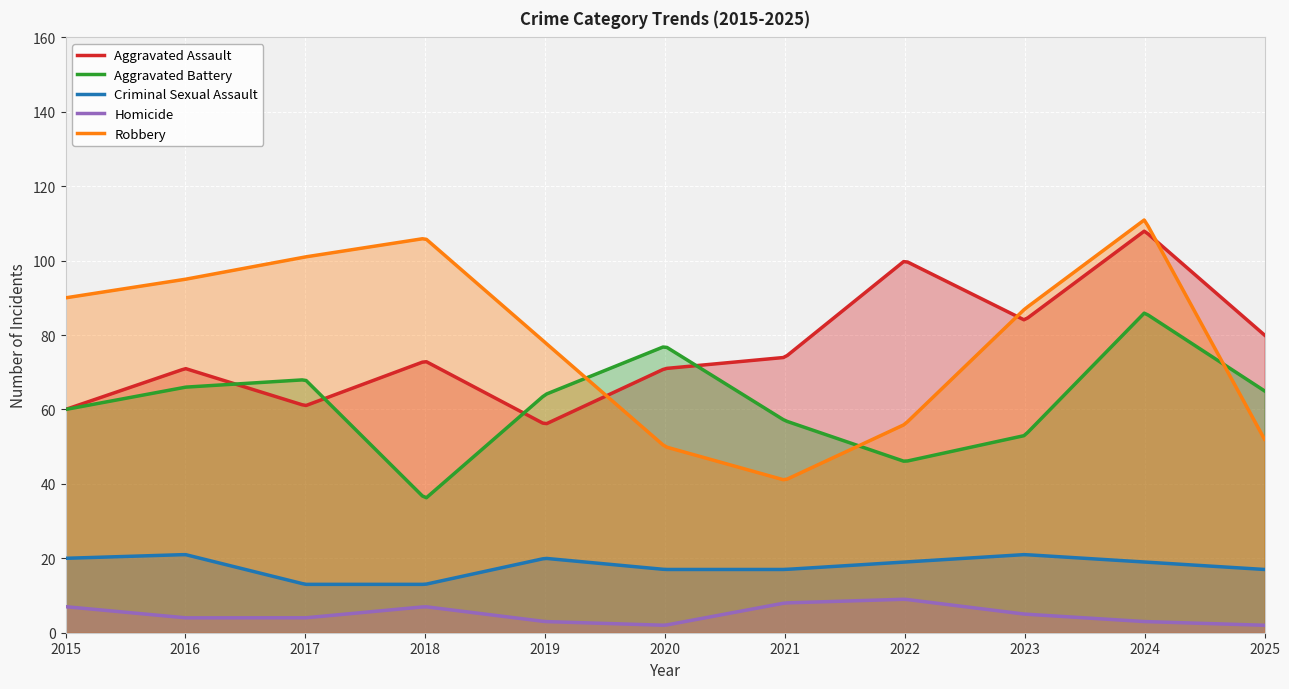

The value of Aggravated Assault at 2023 is 46. True or false?

False